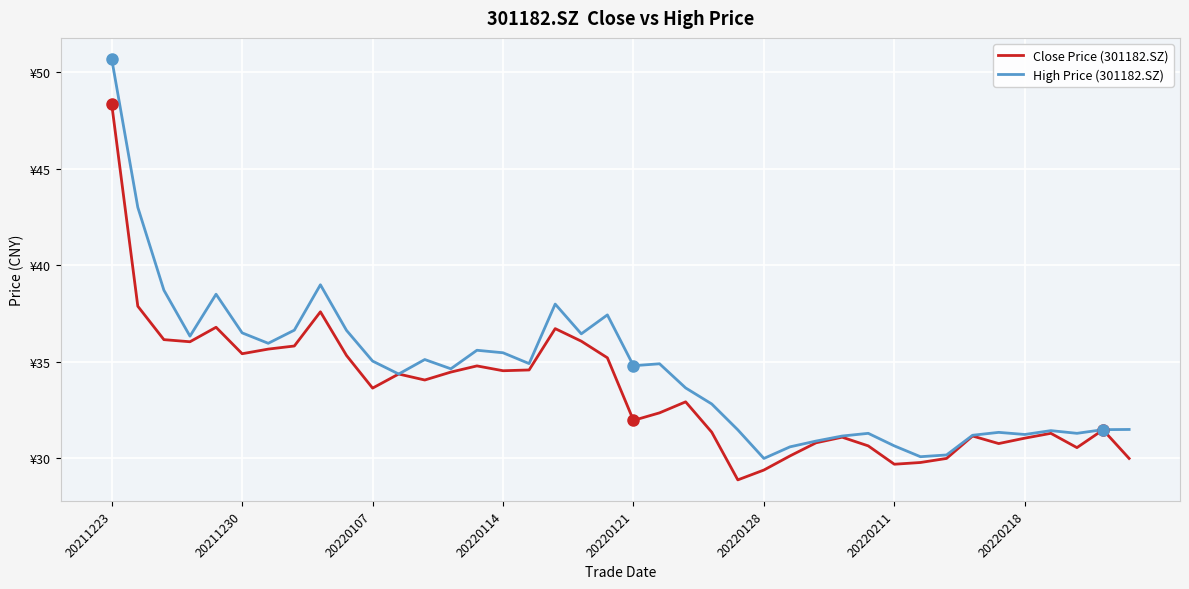

In Close Price (301182.SZ), how many points are lower than both neighbors (excluding endpoints)?

10